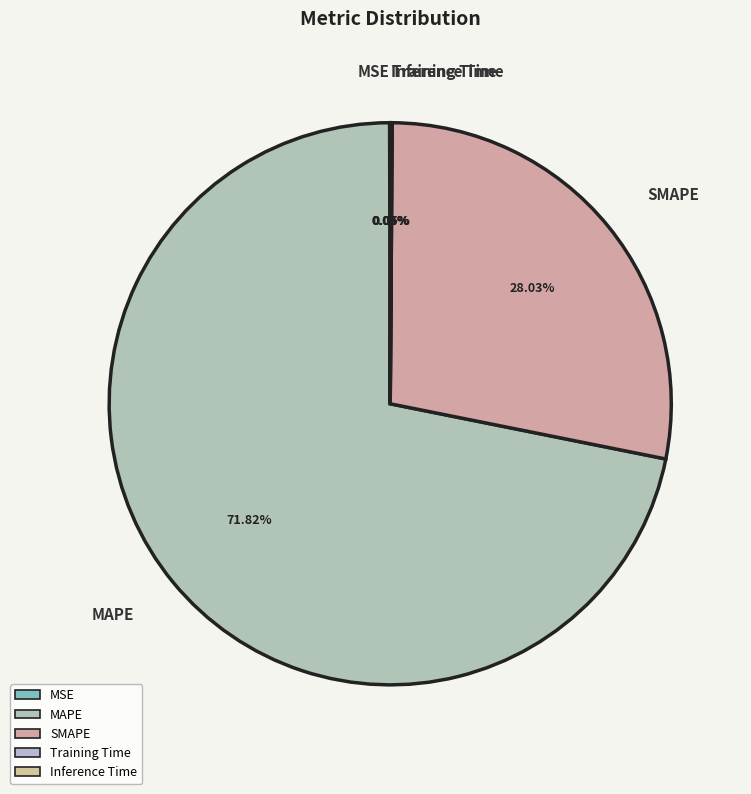

Which slice is the largest?

MAPE